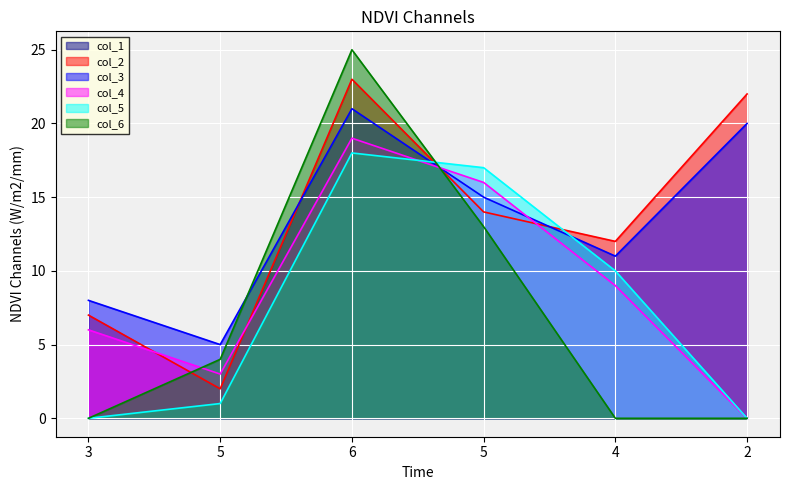

Does the chart display data point markers on the line(s)?

No